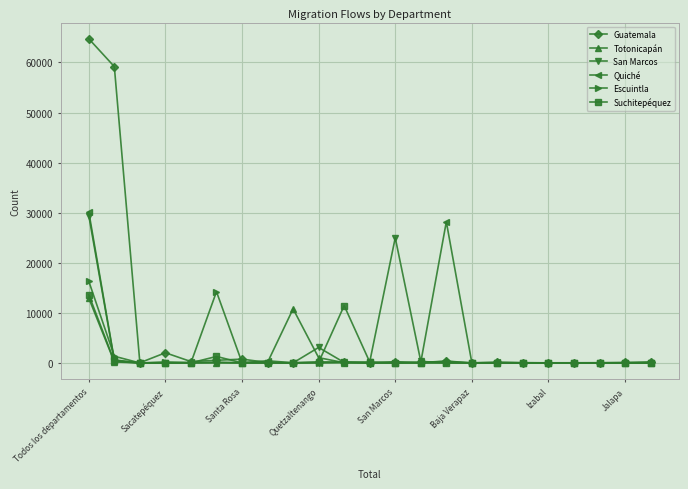

True or false: Escuintla has more than 1 interior local peaks.

True